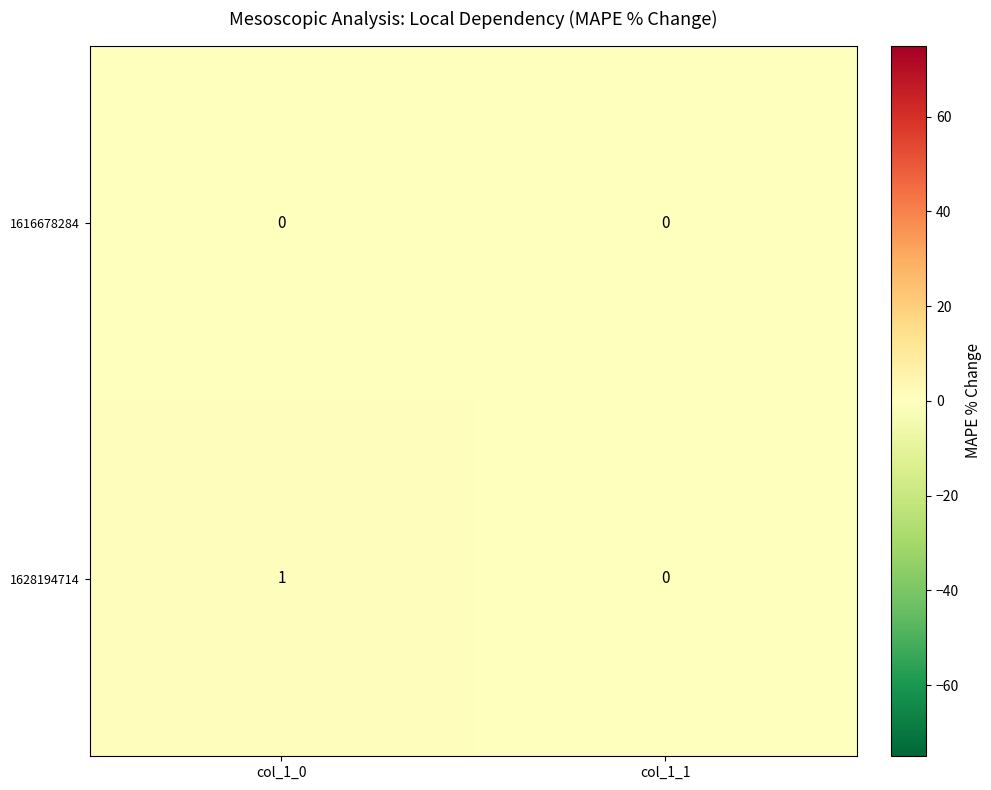

Which category has the highest value across all series?

col_1_0